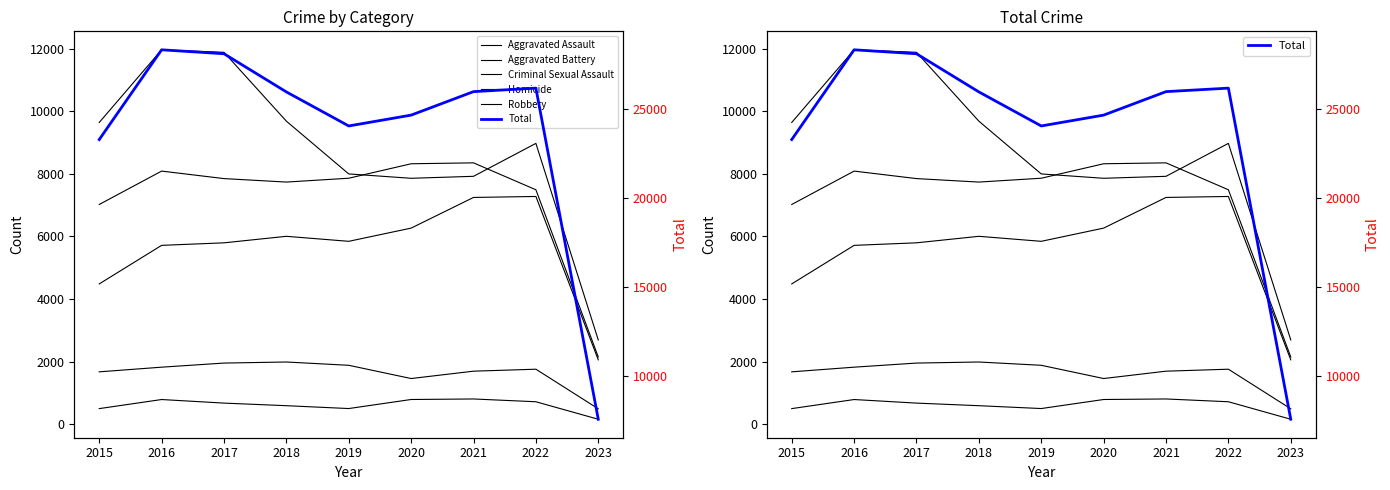

Rank the series by their maximum value, from highest to lowest.

Total, Robbery, Aggravated Battery, Aggravated Assault, Criminal Sexual Assault, Homicide